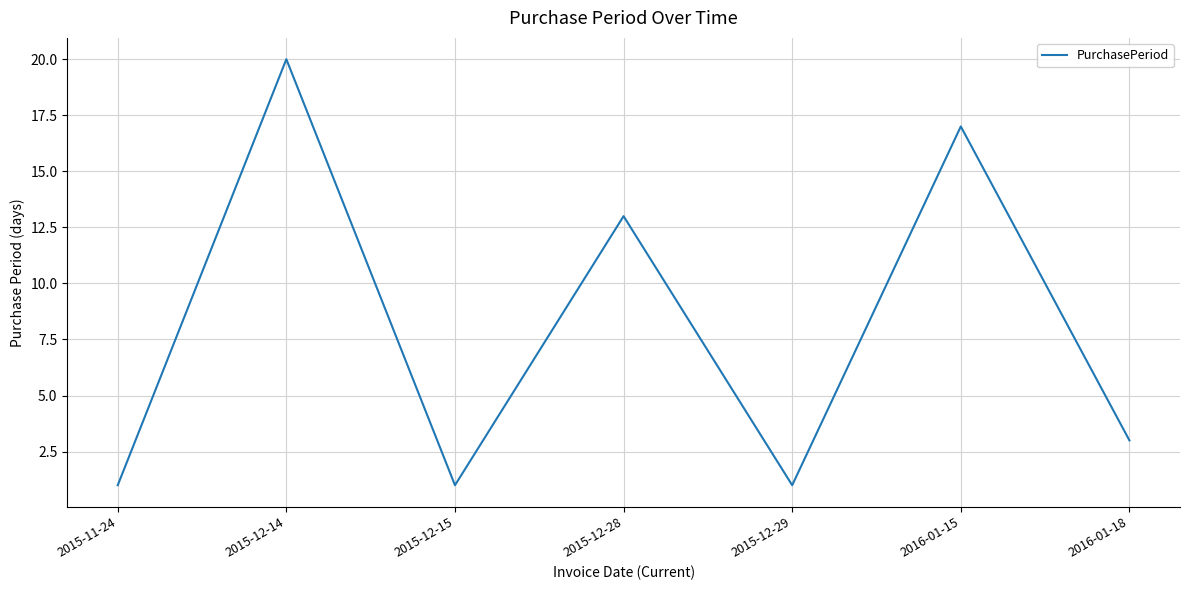

What position from the left is 2015-12-28?

4